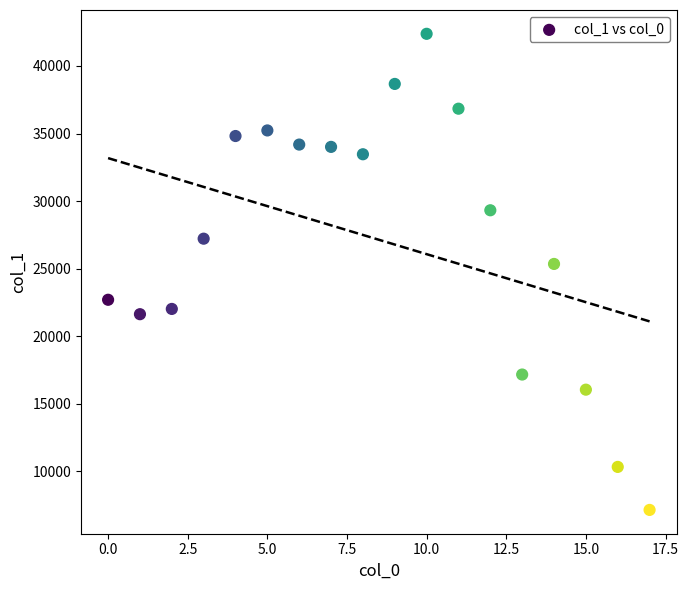

What Y value in the scatter plot is closest to 24764?

25350